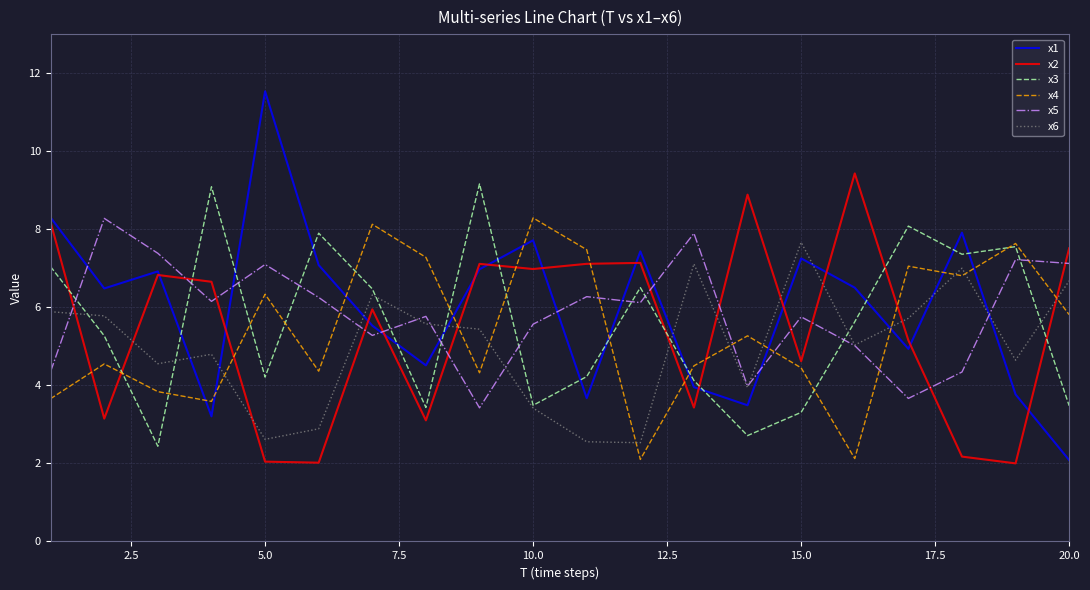

What is the average value of the x3 series?

5.6